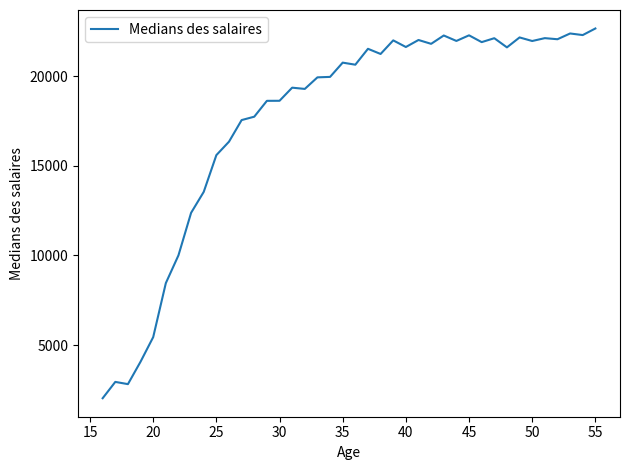

What is the sum of all values?

703960.2